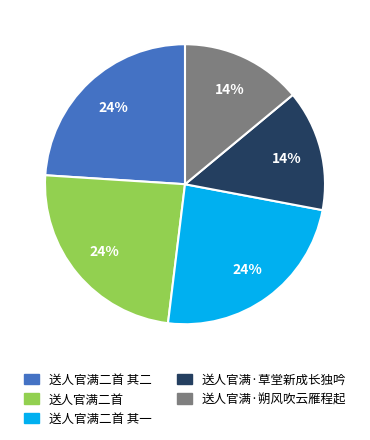

Approximately how many times larger is the value at 送人官满二首 其二 compared to 送人官满二首 其一?

1.0